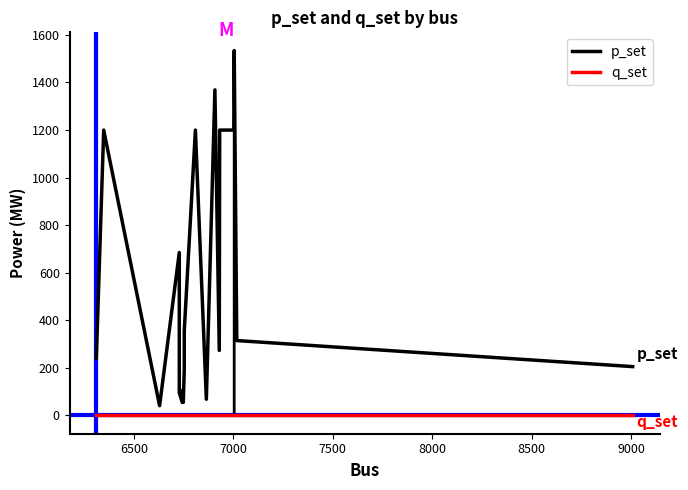

What are all the series names shown in the legend?

p_set, q_set